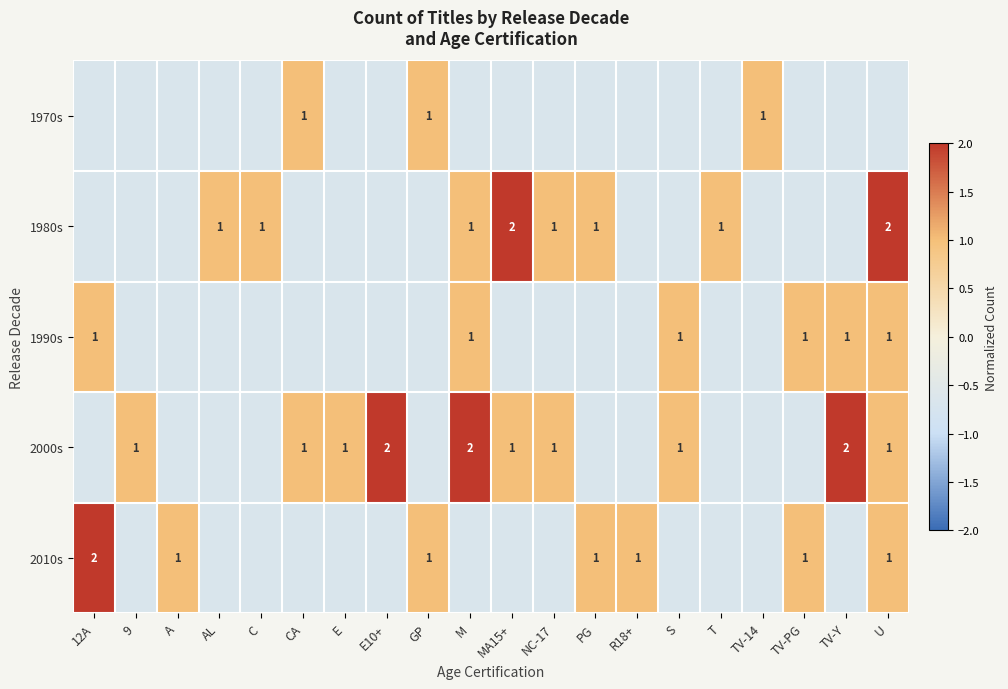

Between A and T, which series saw the biggest shift?

1980s